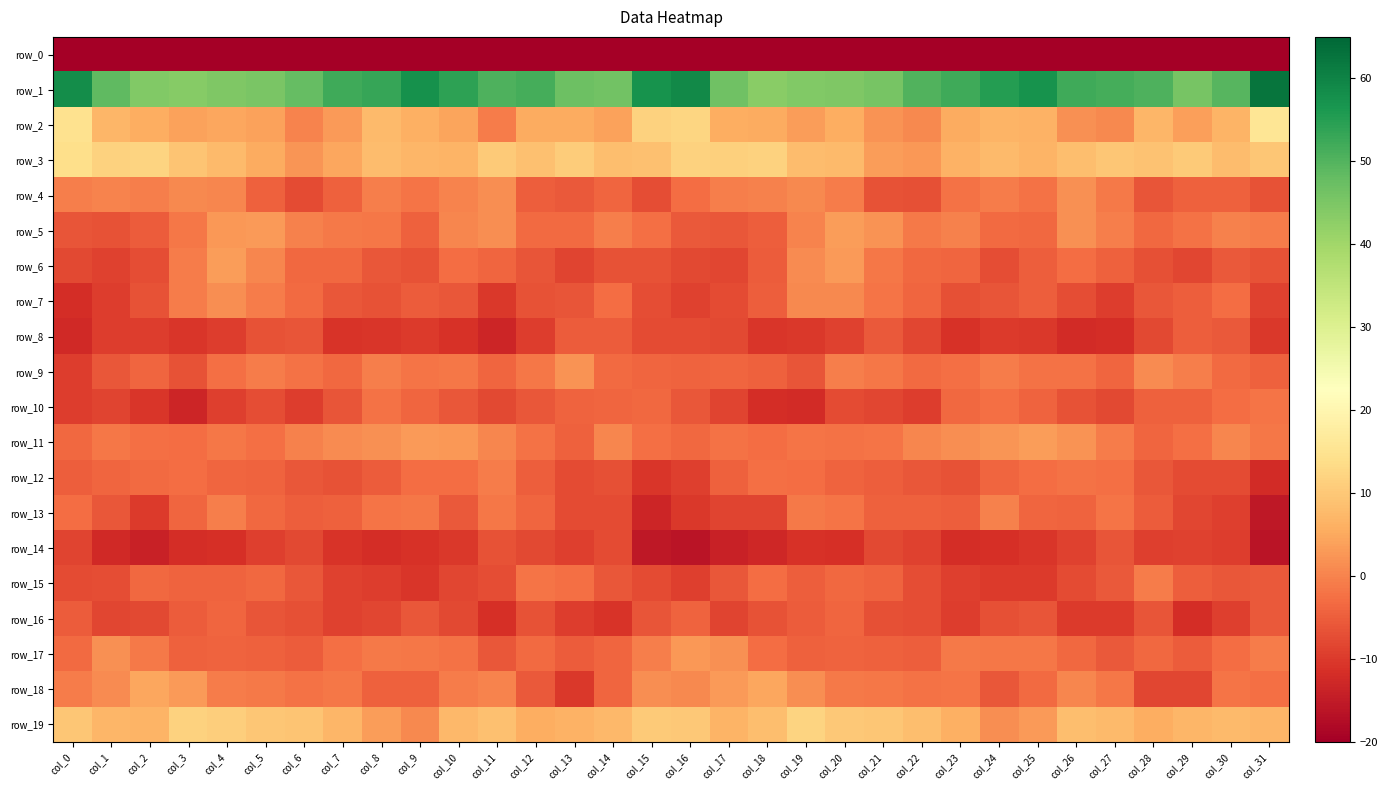

What is the average value of the row_17 series?

-2.9